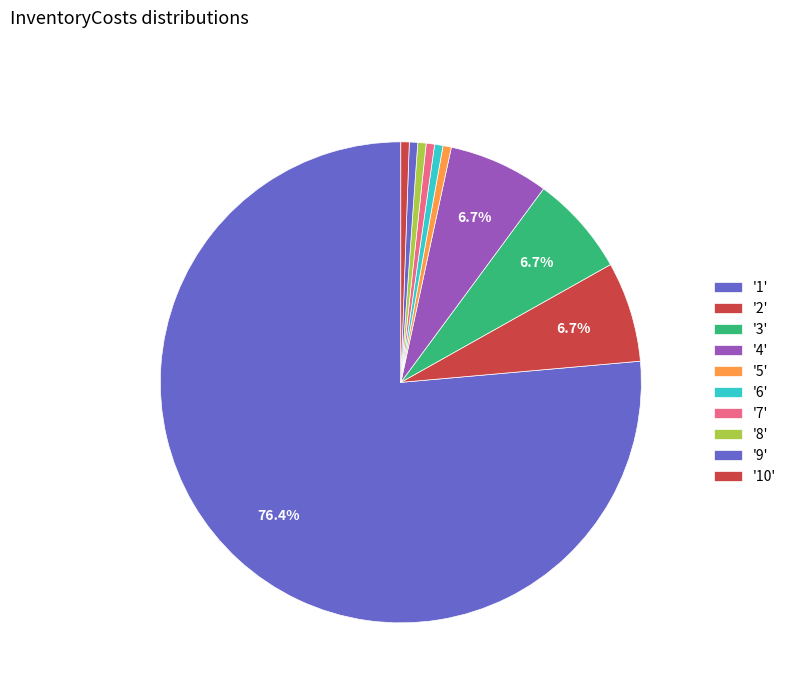

How many slices are in this pie chart?

10